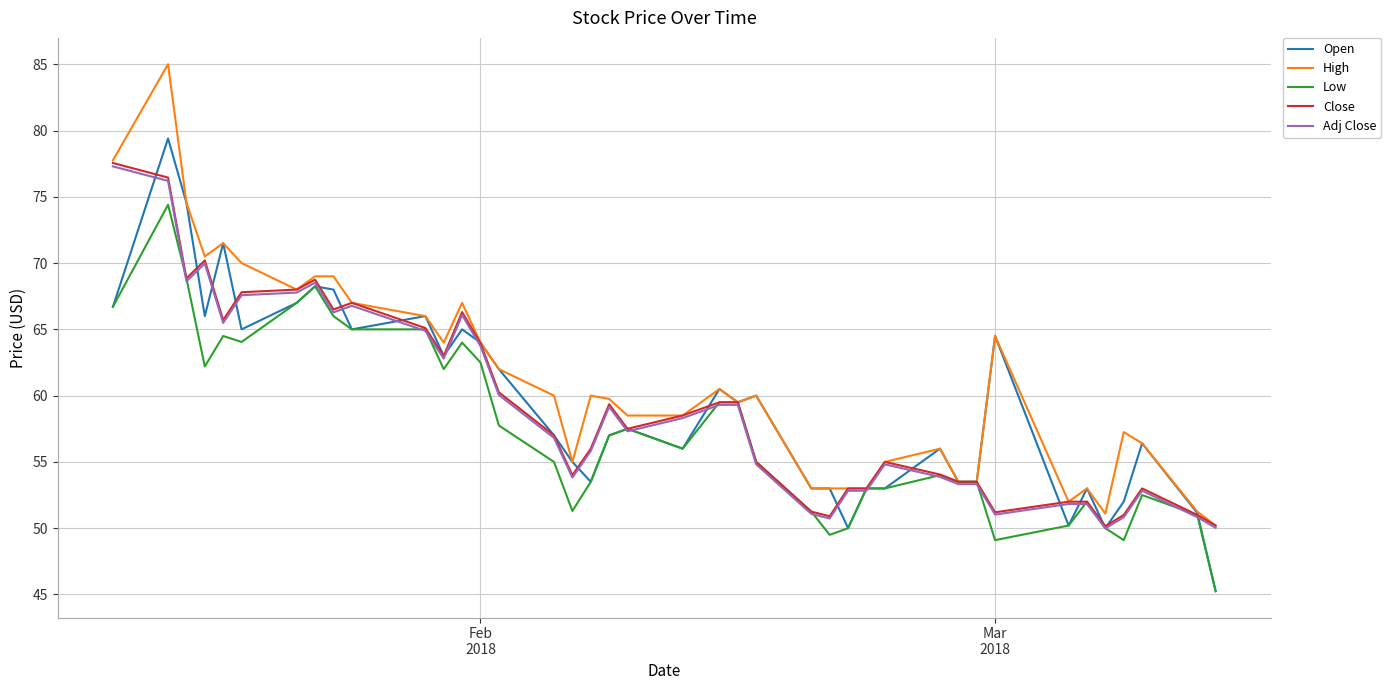

Which series has the largest range (max minus min)?

High